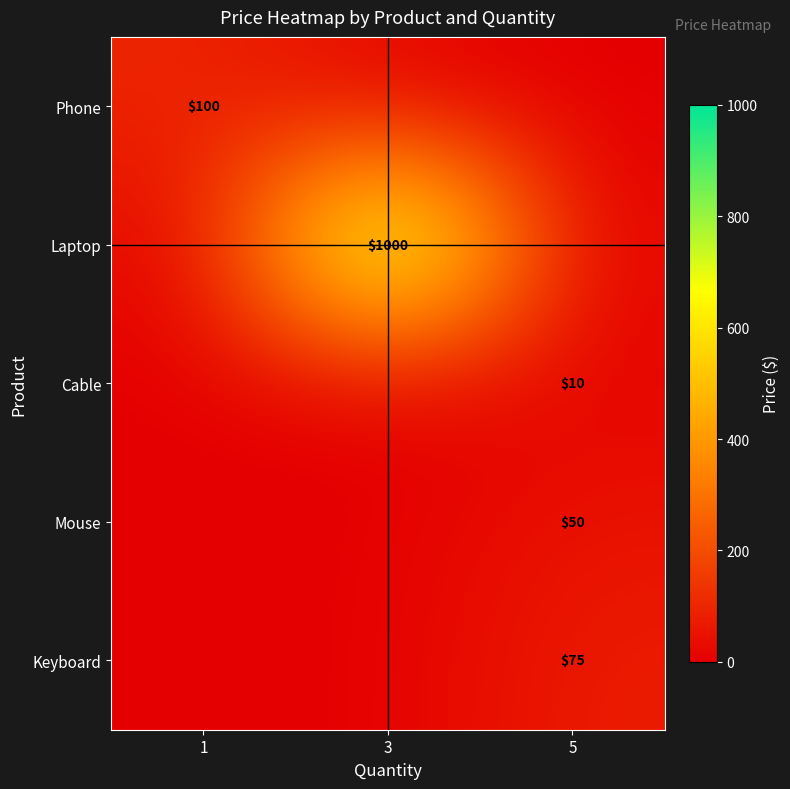

The Mouse series shows 50 at 5. True or false?

True